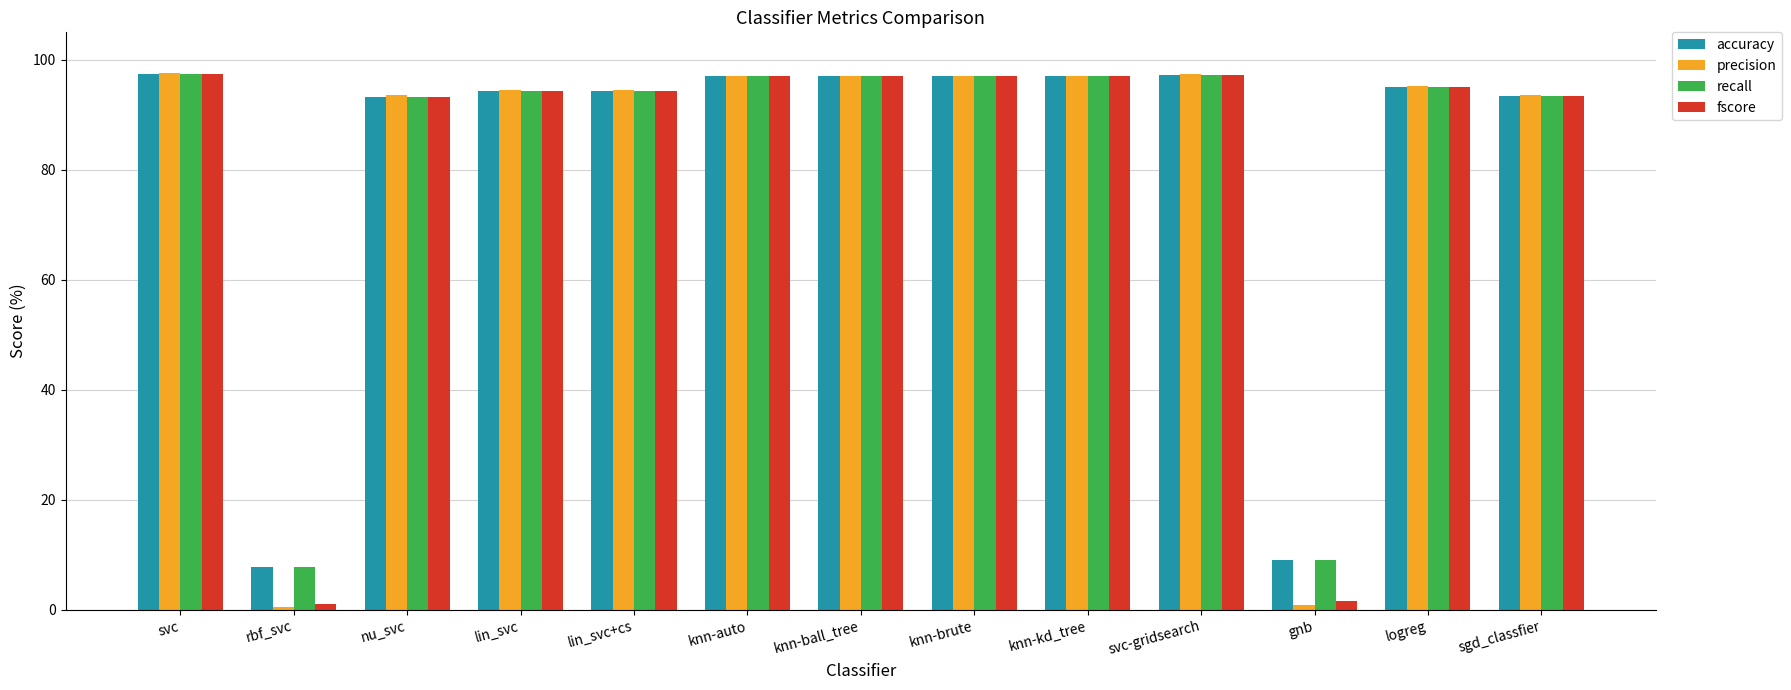

What is the value of the accuracy bar at the 6th from the left?

97.0